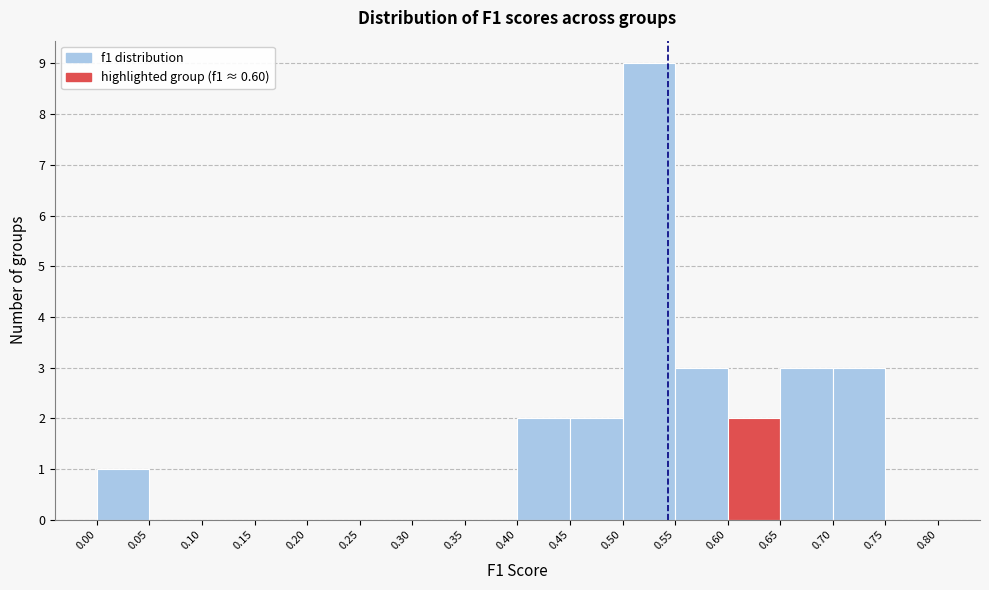

How tall is the bar that spans 0.40 to 0.45 on the x-axis? The values are not printed on the chart, so give them approximately, as read against the axis.

2